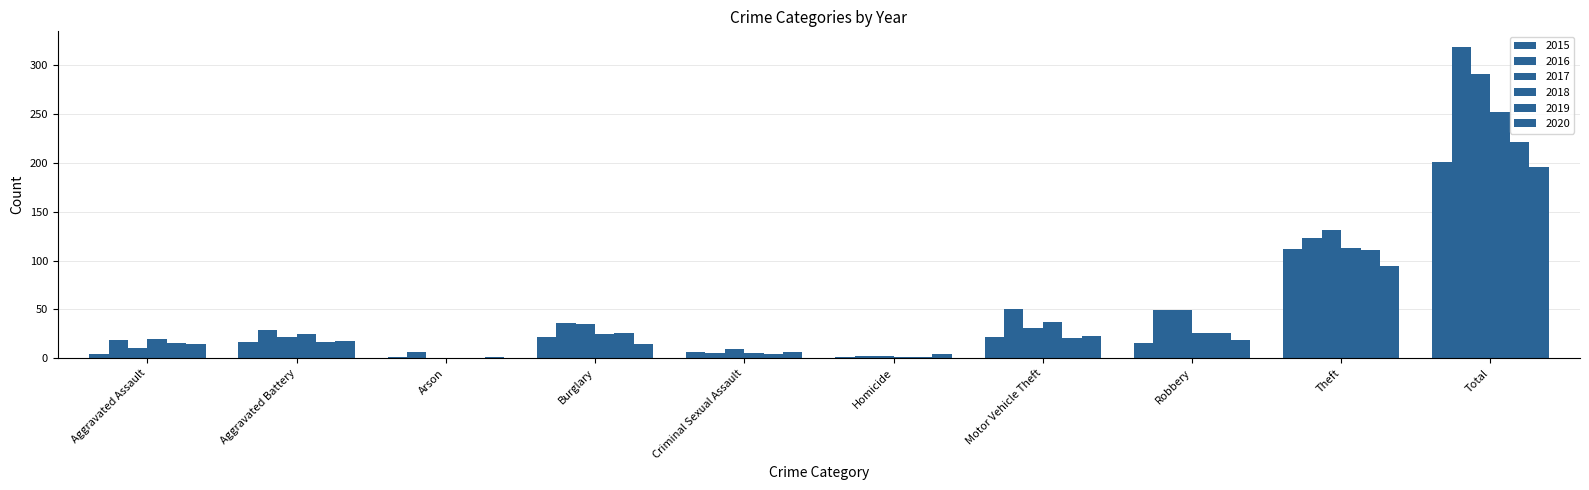

How many groups of bars are there?

10